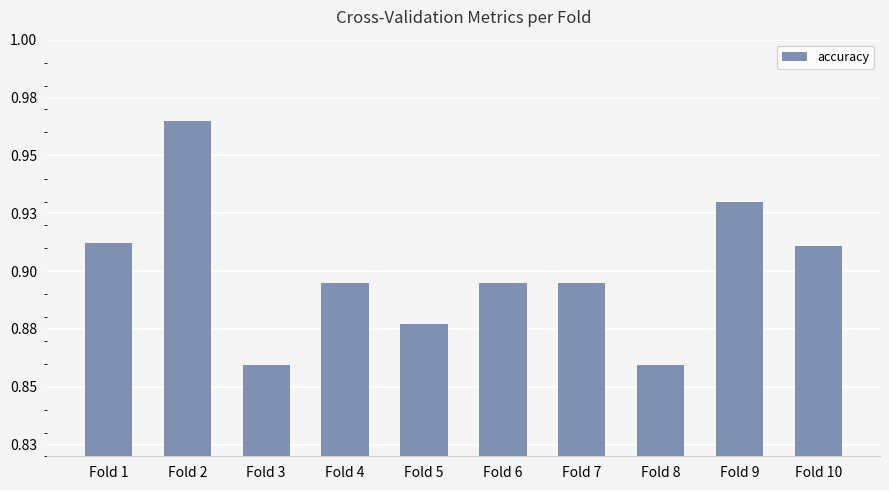

What is the value of the 3rd bar from the left?

0.9